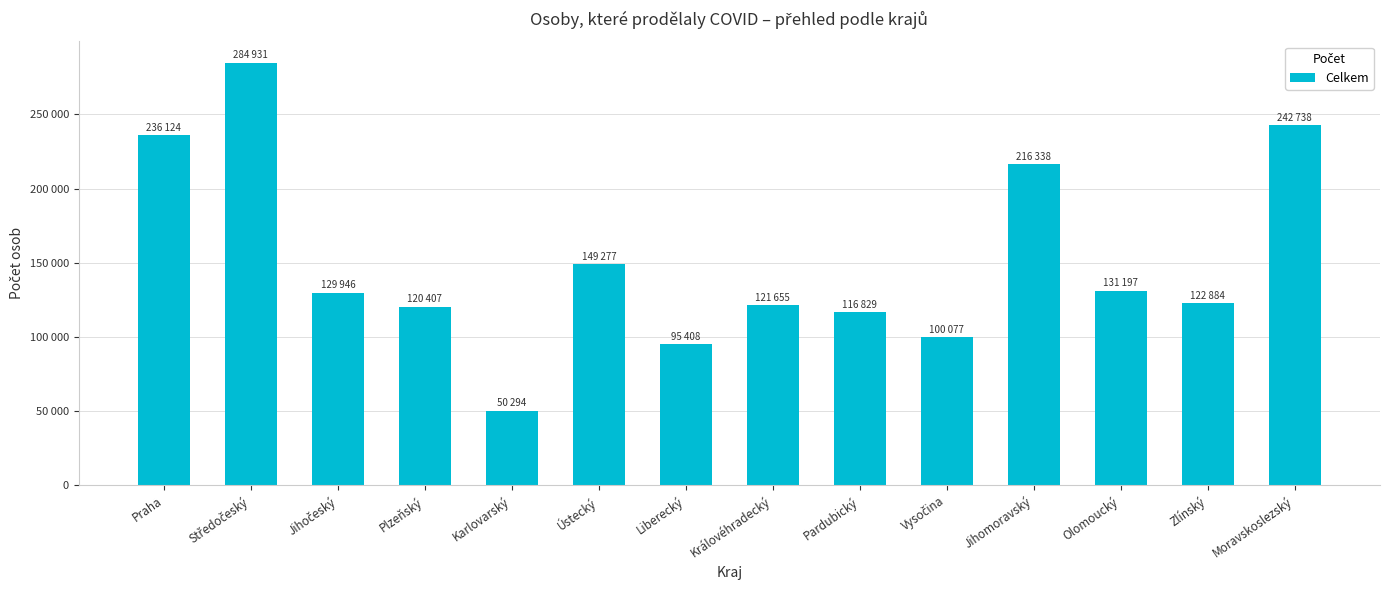

What is the ratio of the value at Moravskoslezský to the value at Jihomoravský?

1.1